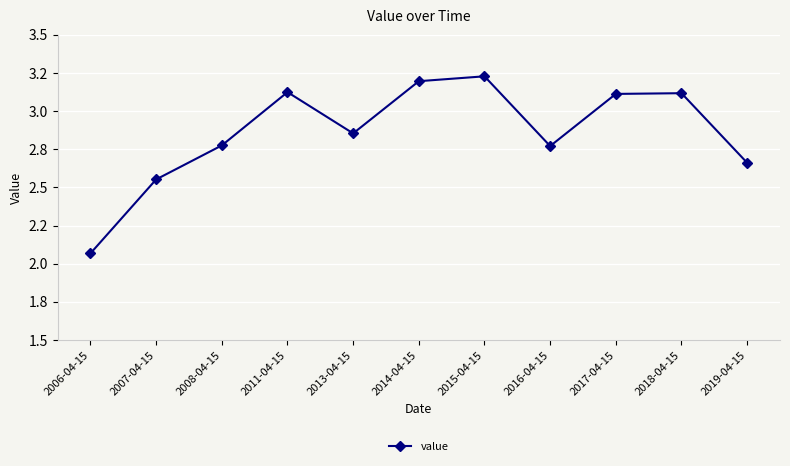

The value at 2016-04-15 is 4.8. True or false?

False